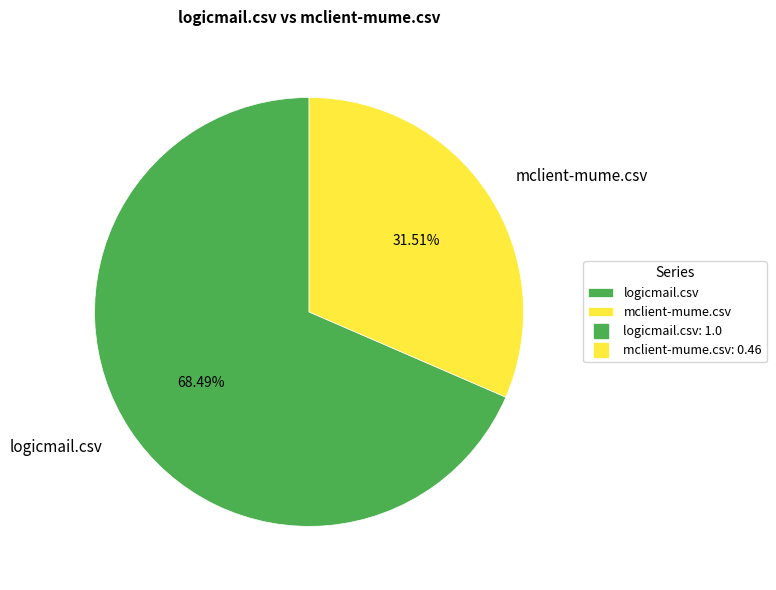

How many slices are in this pie chart?

2